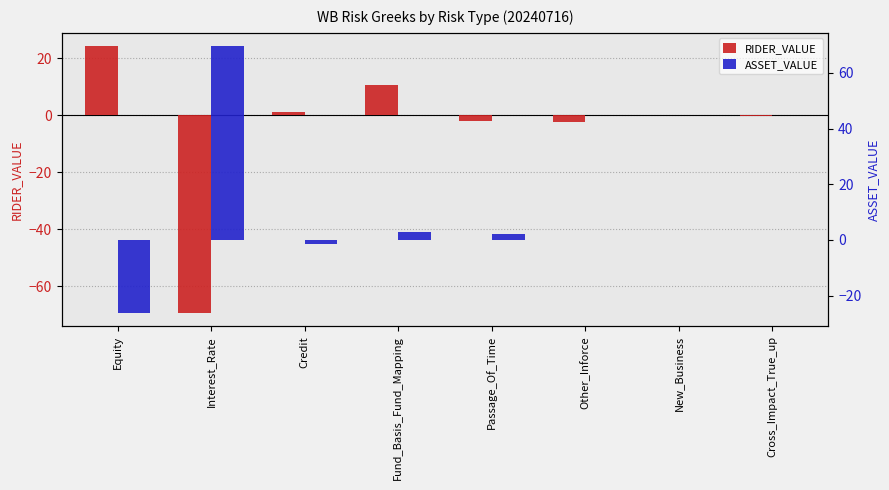

Is the value of ASSET_VALUE at New_Business greater than the value of RIDER_VALUE at Passage_Of_Time?

Yes